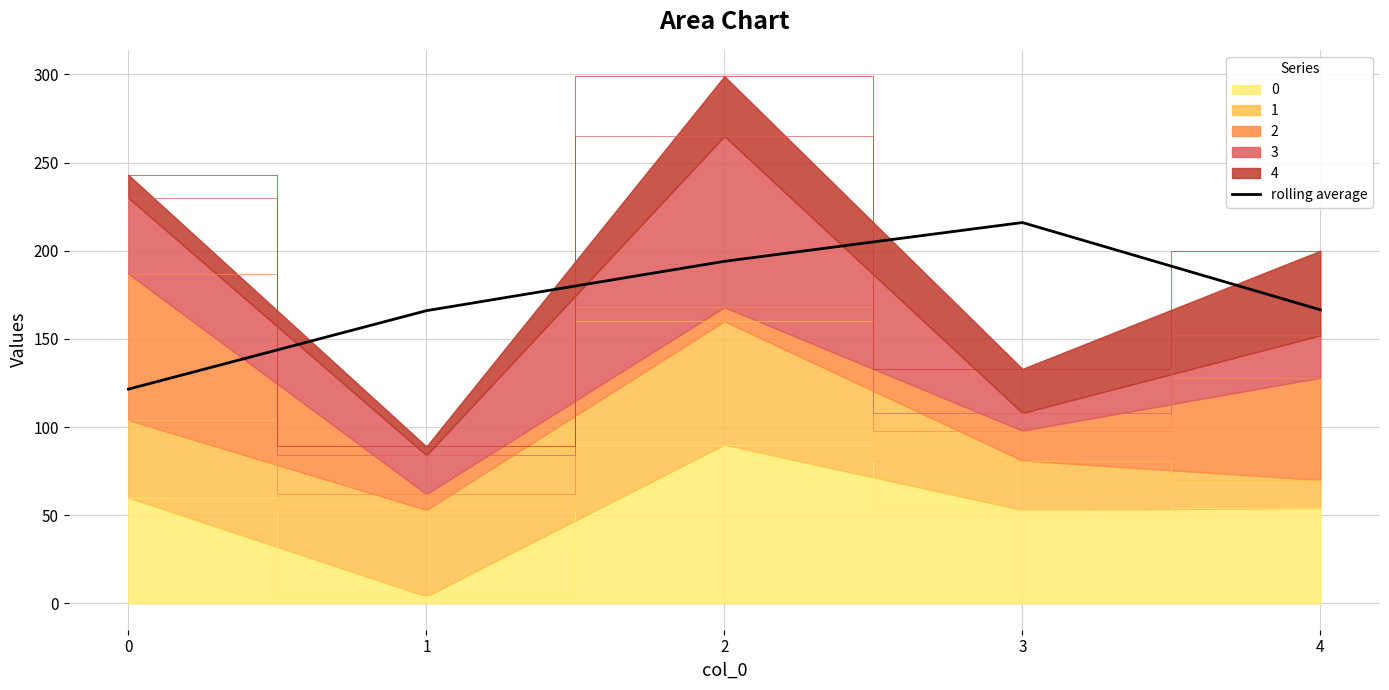

True or false: the data has more than 0 interior local peaks.

True